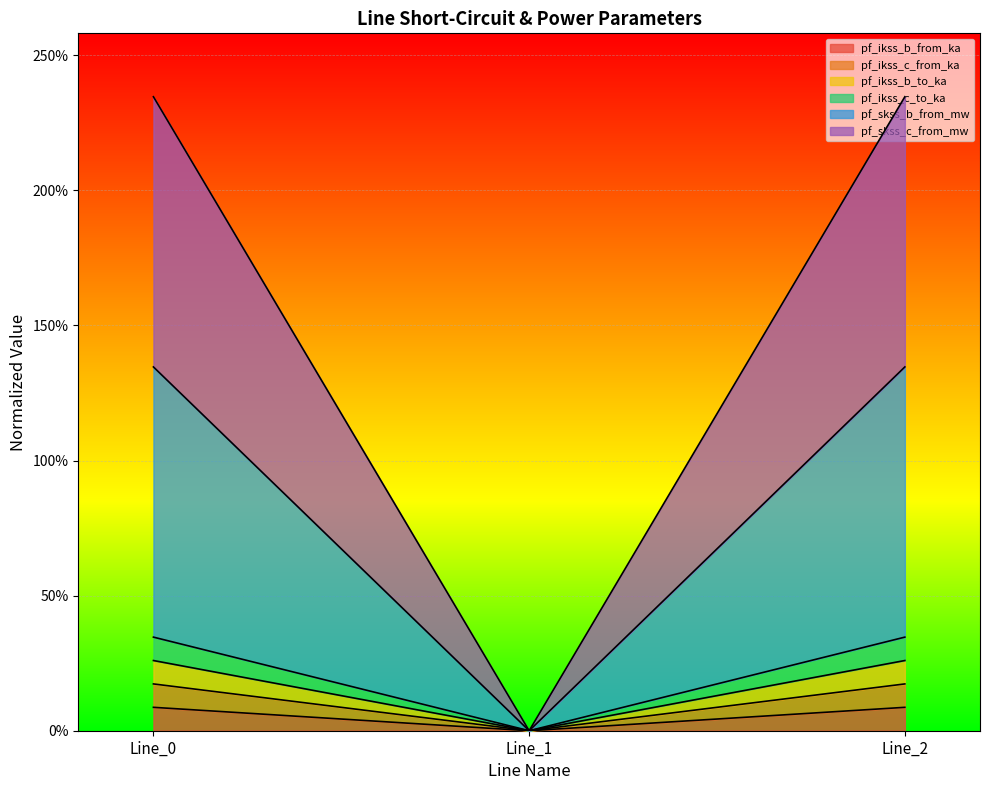

Which category has the highest value in the pf_ikss_c_to_ka series?

Line_2